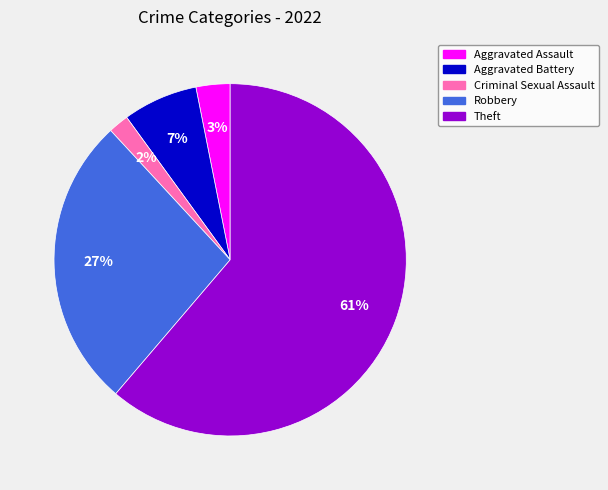

How many slices are in this pie chart?

5